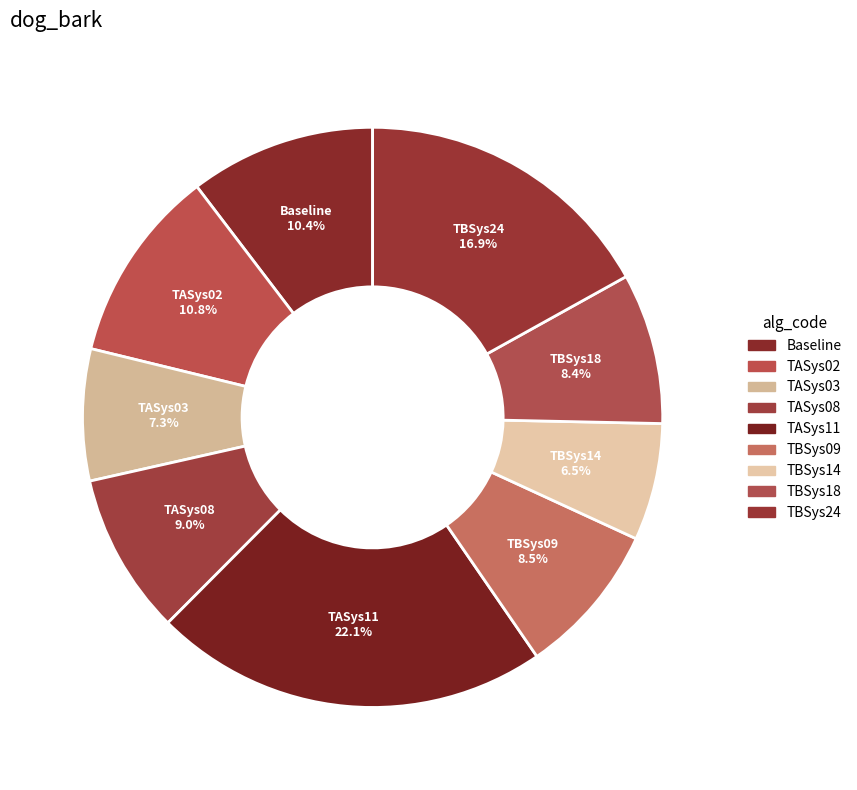

How many slices are in this pie chart?

9